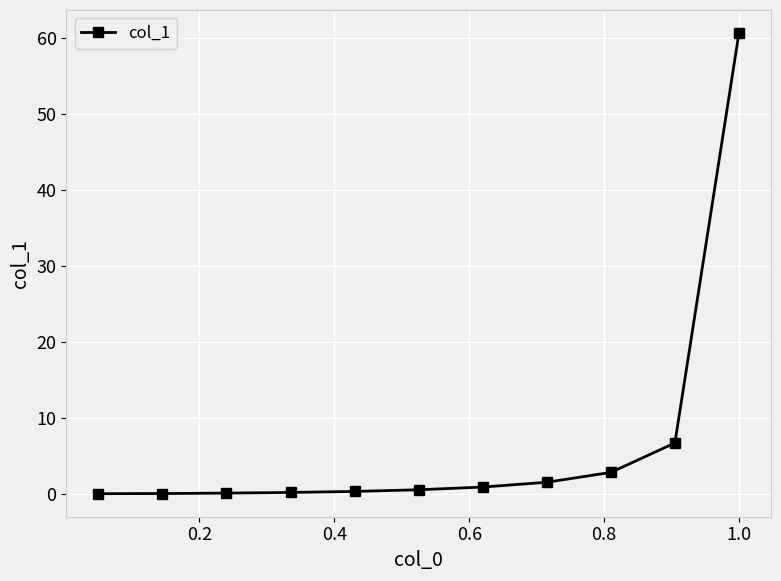

What is the value of the 10th point from the left?

6.7